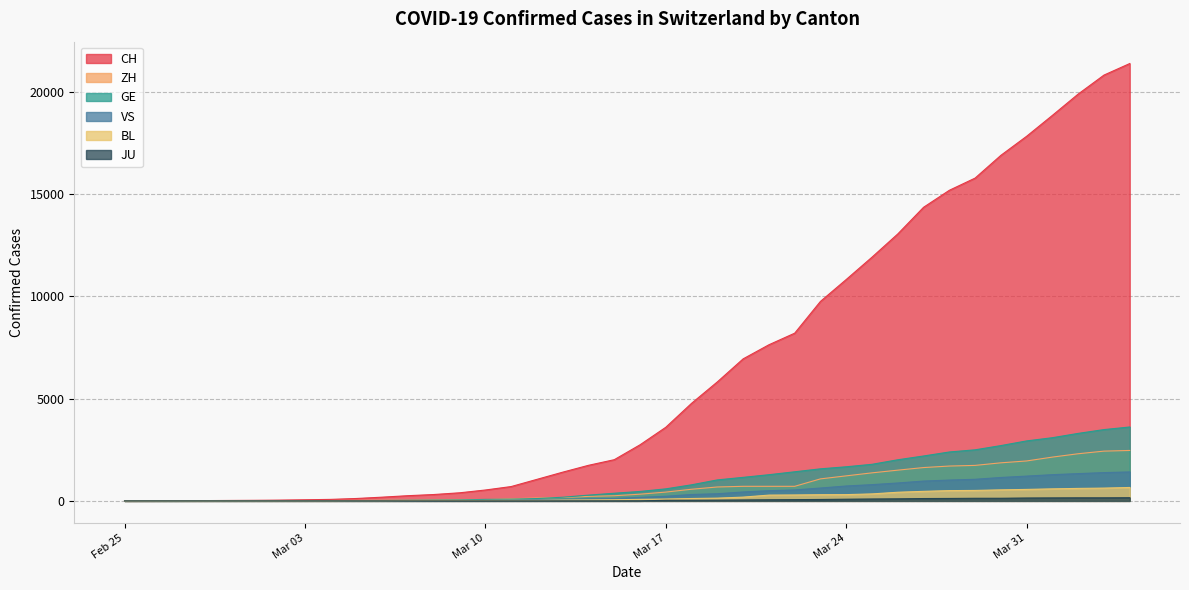

Which series has the widest spread of values?

CH